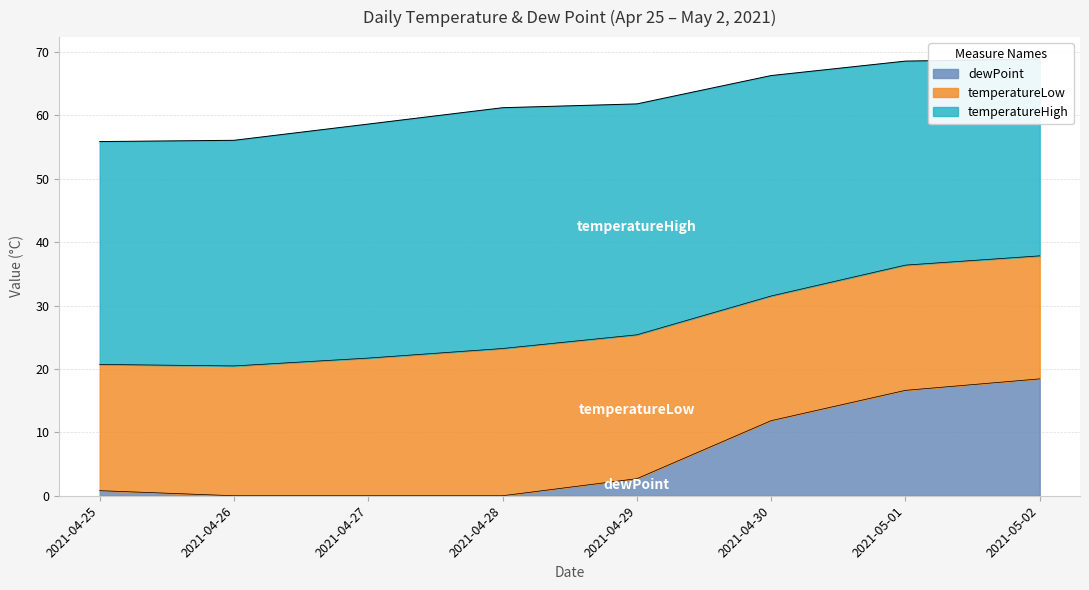

Reading left to right, list all the values displayed in this chart.

temperatureHigh: 35.1	35.6	36.9	38.0	36.4	34.8	32.2	31.1
temperatureLow: 19.9	20.5	21.7	23.2	22.7	19.7	19.8	19.4
dewPoint: 0.8	-4.2	-6.2	-6.9	2.7	11.8	16.6	18.4